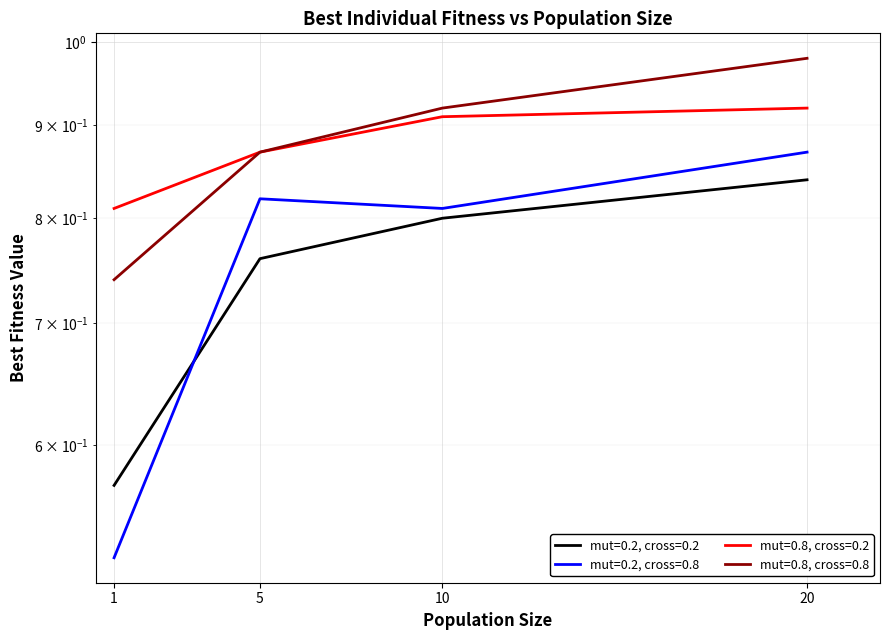

True or false: mut=0.8, cross=0.8 has more than 1 interior local peaks.

False